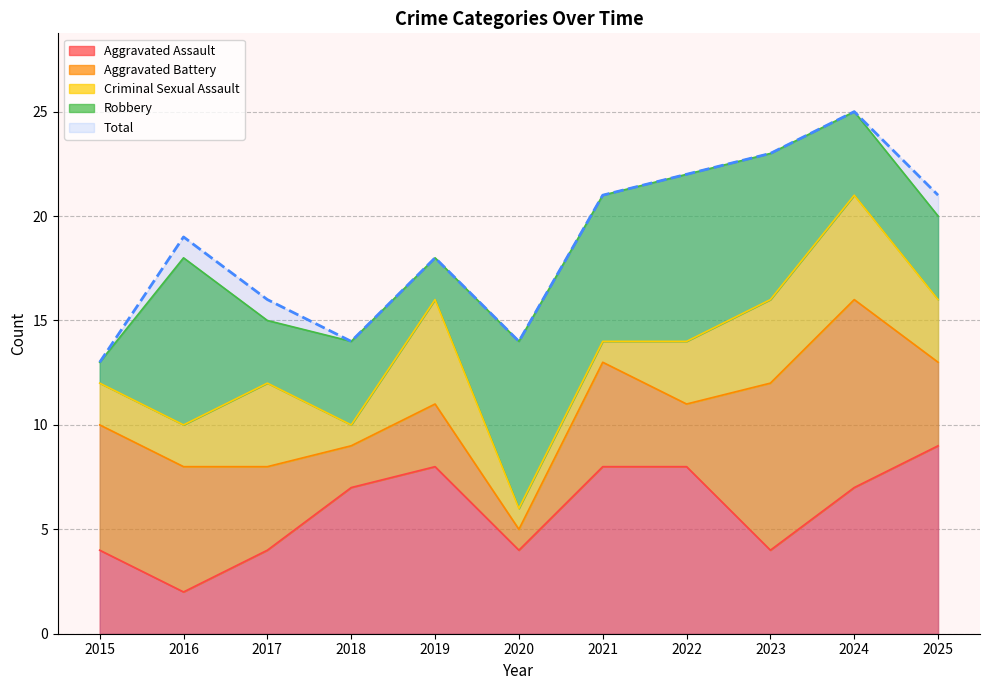

How many times do Aggravated Assault and Robbery cross each other?

5